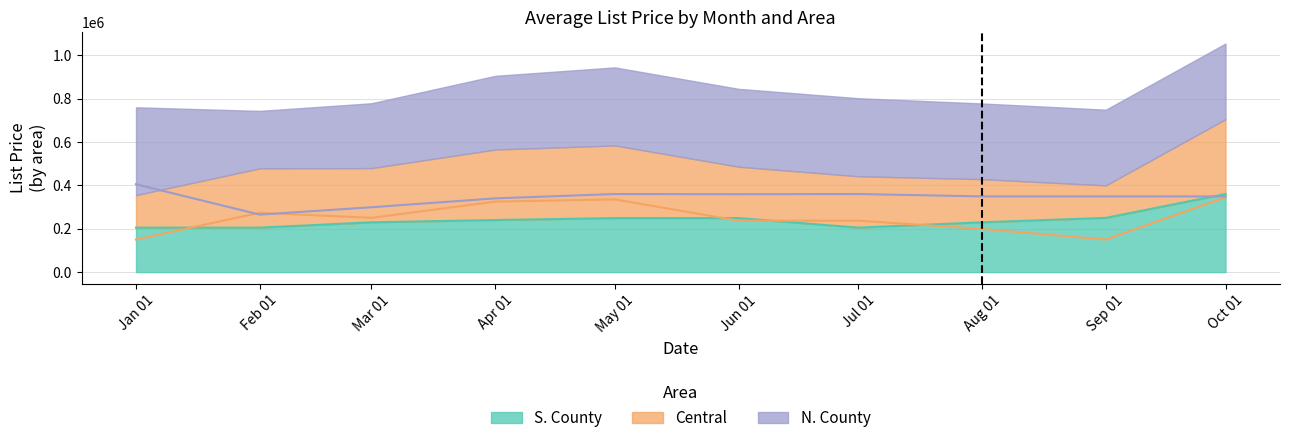

What are all the series names shown in the legend?

S. County, Central, N. County